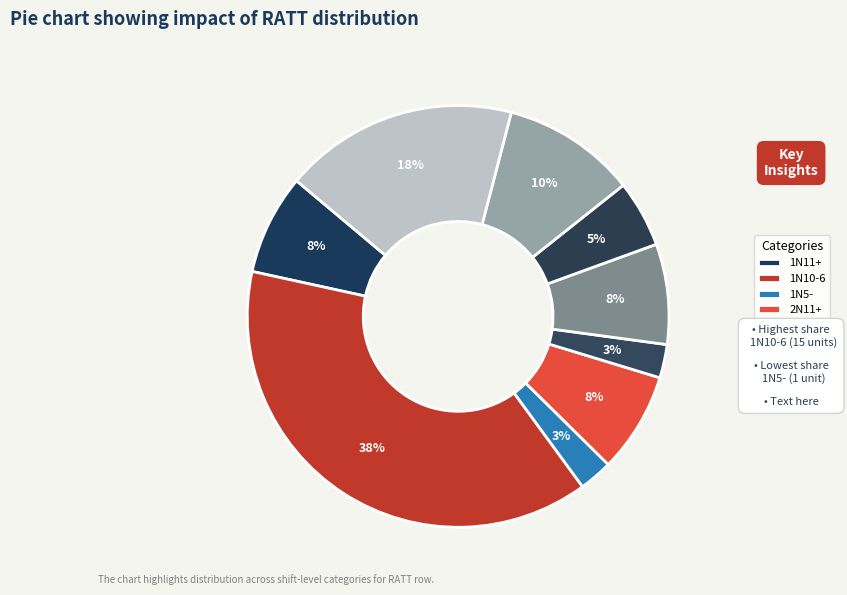

Count the number of slices in the pie.

9